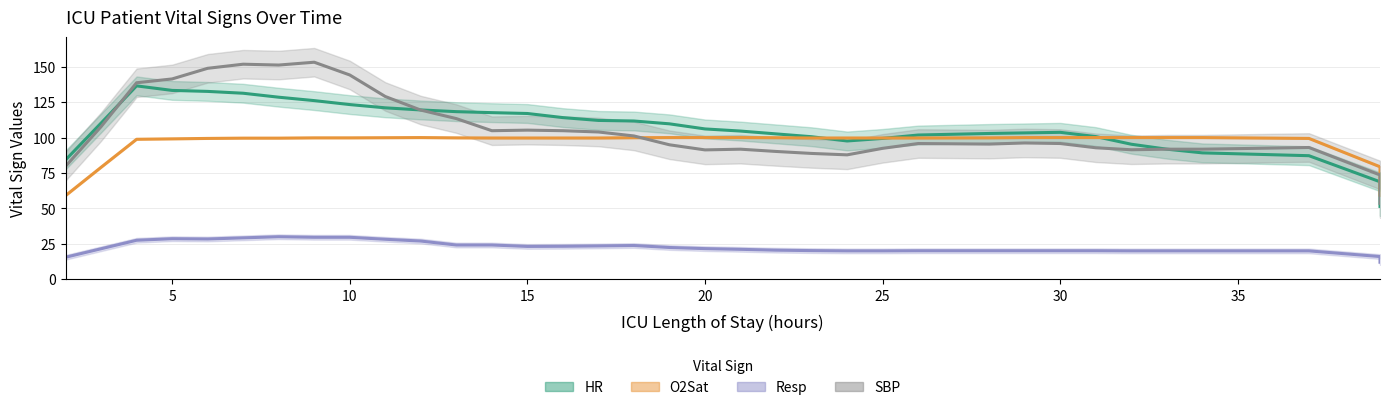

What is the minimum value for HR?

51.4